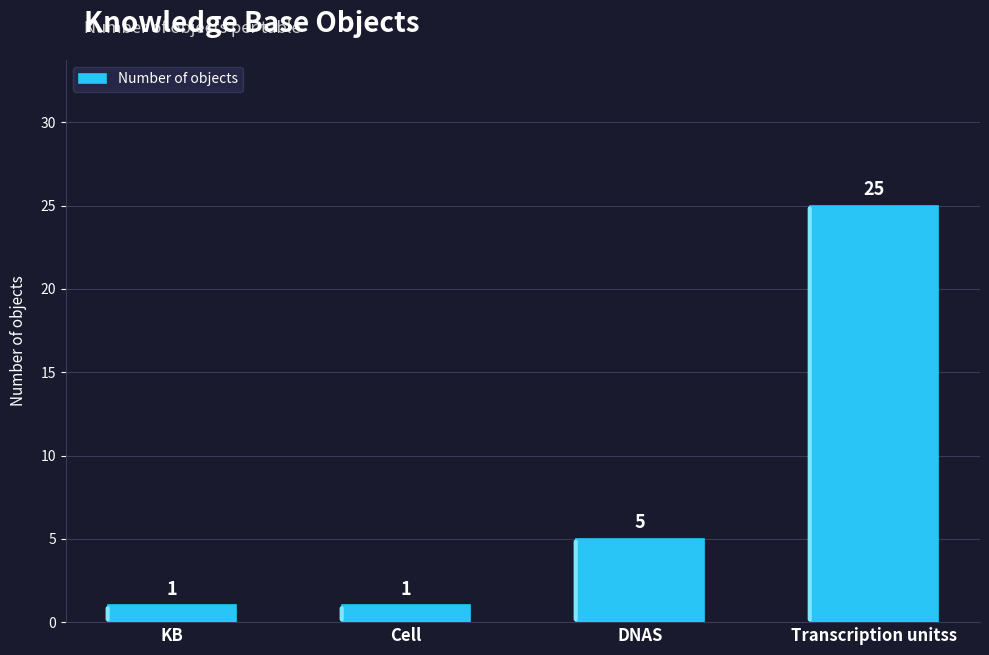

What is the label of the 1st bar from the left?

KB